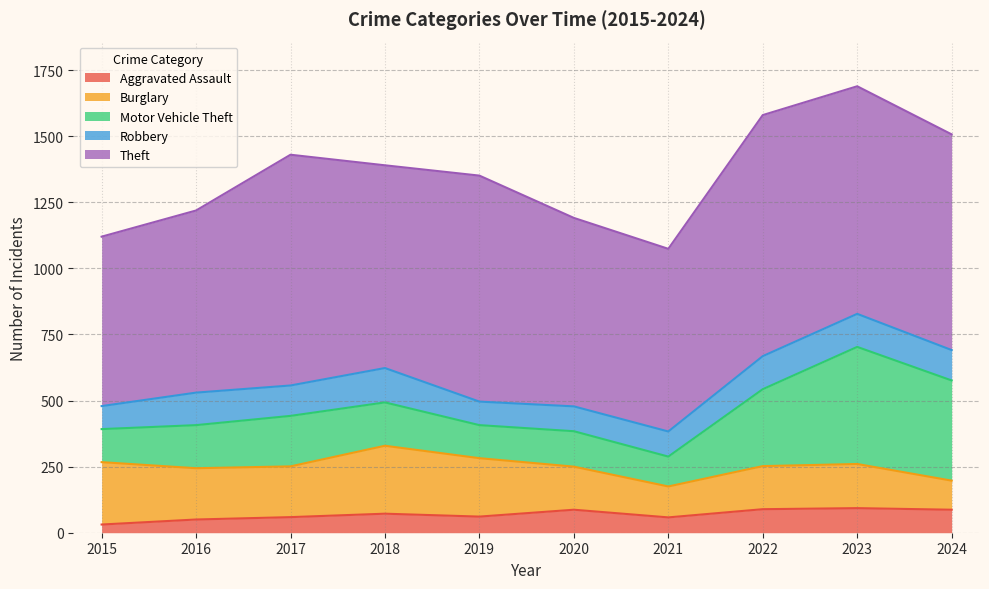

Which has a higher value, 2016 or 2024?

2024